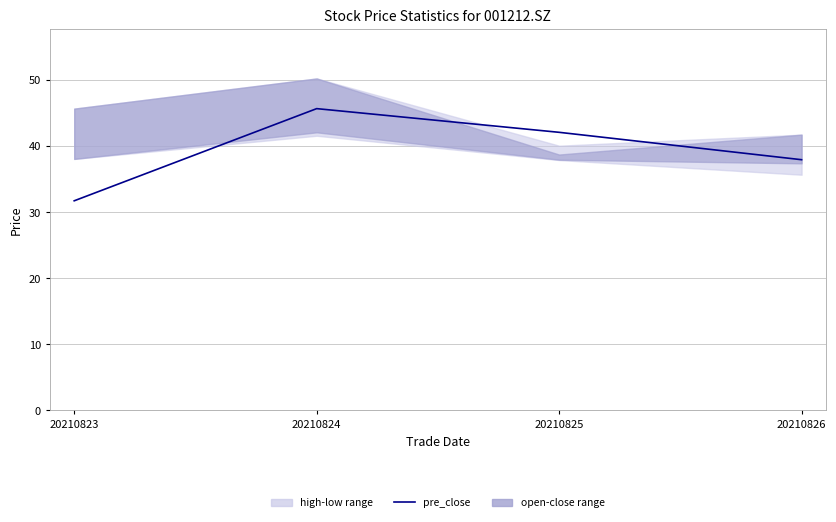

What is the difference between the values at 20210824 and 20210826?

7.7